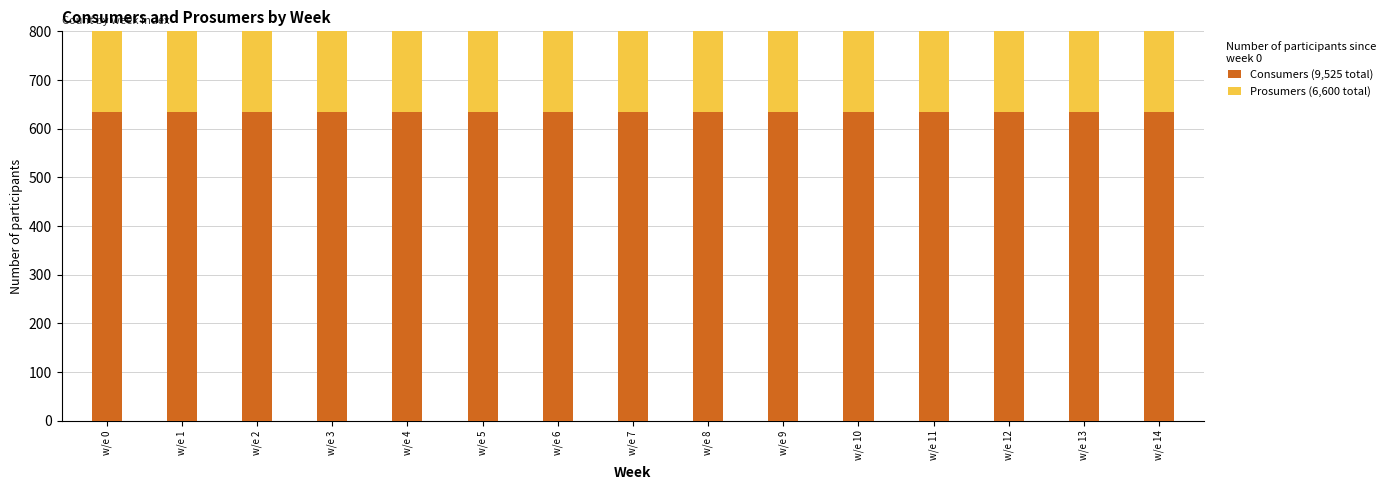

Between w/e 11 and w/e 5, which is larger?

w/e 11